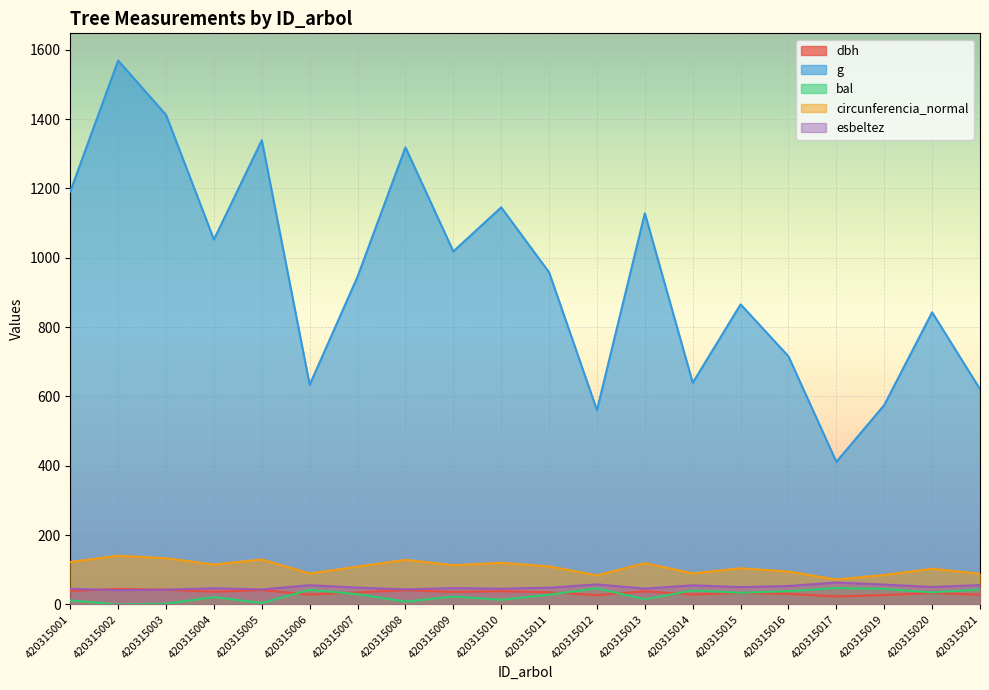

Reading right to left, transcribe all the data shown in this chart.

dbh: 420315021=28.1	420315020=32.8	420315019=27.1	420315017=22.9	420315016=30.2	420315015=33.2	420315014=28.5	420315013=37.9	420315012=26.7	420315011=34.9	420315010=38.2	420315009=36.0	420315008=41.0	420315007=34.7	420315006=28.4	420315005=41.3	420315004=36.6	420315003=42.4	420315002=44.7	420315001=39.0
g: 420315021=621.1	420315020=842.7	420315019=575.2	420315017=411.3	420315016=715.6	420315015=865.7	420315014=639.5	420315013=1128.5	420315012=560.5	420315011=958.2	420315010=1145.6	420315009=1018.4	420315008=1318.8	420315007=945.6	420315006=633.6	420315005=1339.1	420315004=1052.7	420315003=1412.4	420315002=1569.2	420315001=1191.4
bal: 420315021=43.0	420315020=34.8	420315019=44.7	420315017=47.1	420315016=38.3	420315015=33.6	420315014=40.3	420315013=14.9	420315012=46.3	420315011=28.3	420315010=13.3	420315009=22.7	420315008=8.0	420315007=29.7	420315006=42.1	420315005=4.2	420315004=21.2	420315003=2.2	420315002=0.0	420315001=11.6
circunferencia_normal: 420315021=88.3	420315020=102.9	420315019=85.0	420315017=71.9	420315016=94.8	420315015=104.3	420315014=89.6	420315013=119.1	420315012=83.9	420315011=109.7	420315010=120.0	420315009=113.1	420315008=128.7	420315007=109.0	420315006=89.2	420315005=129.7	420315004=115.0	420315003=133.2	420315002=140.4	420315001=122.4
esbeltez: 420315021=55.7	420315020=50.3	420315019=57.1	420315017=63.2	420315016=53.1	420315015=49.9	420315014=55.1	420315013=45.6	420315012=57.7	420315011=48.2	420315010=45.4	420315009=47.2	420315008=43.4	420315007=48.4	420315006=55.3	420315005=43.2	420315004=46.7	420315003=42.5	420315002=41.1	420315001=44.8